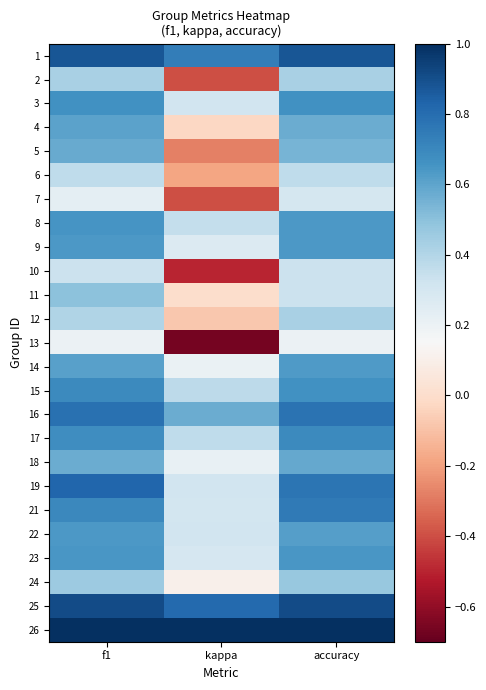

At how many categories does at least one series exceed 0?

3